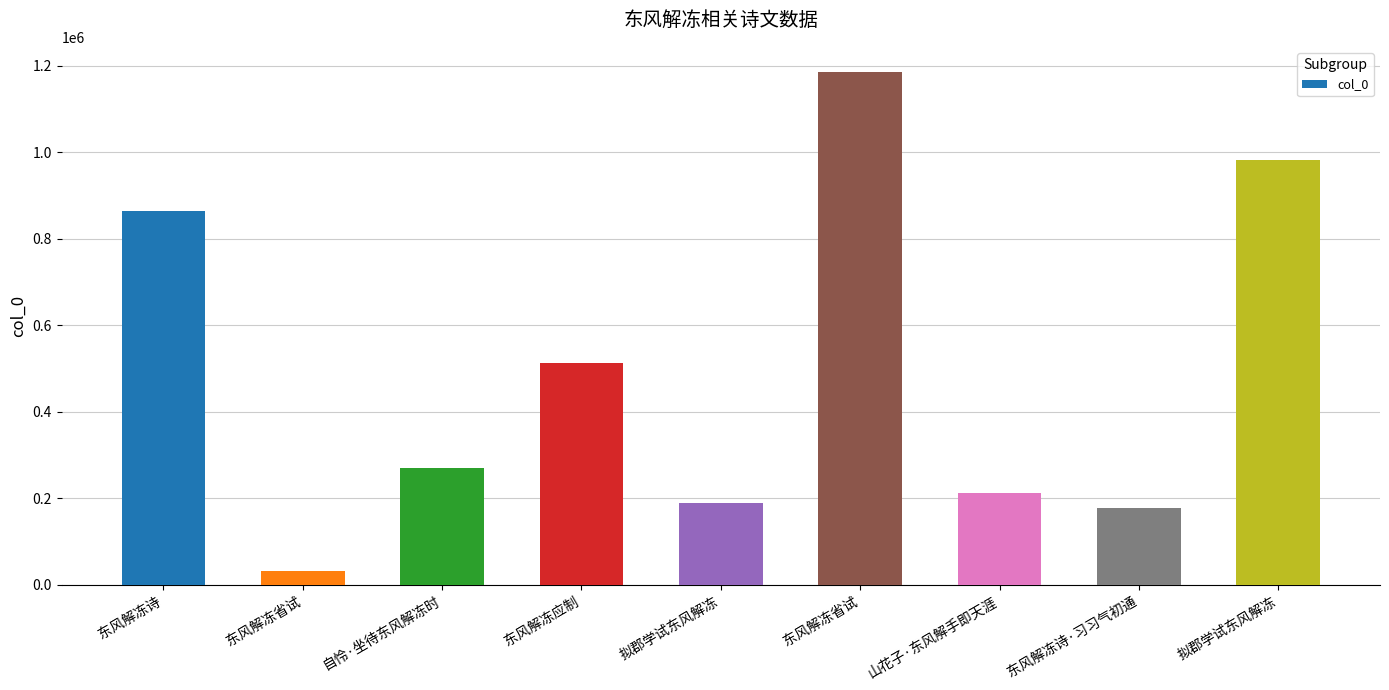

How many values are below 269186?

4